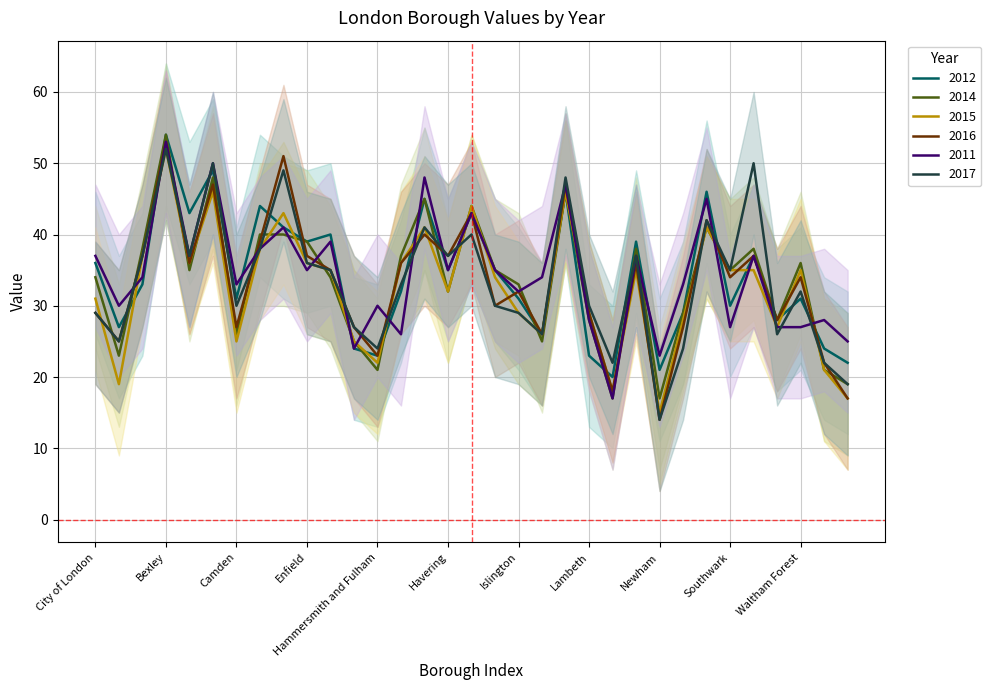

Where is the first local maximum for 2015?

Bexley